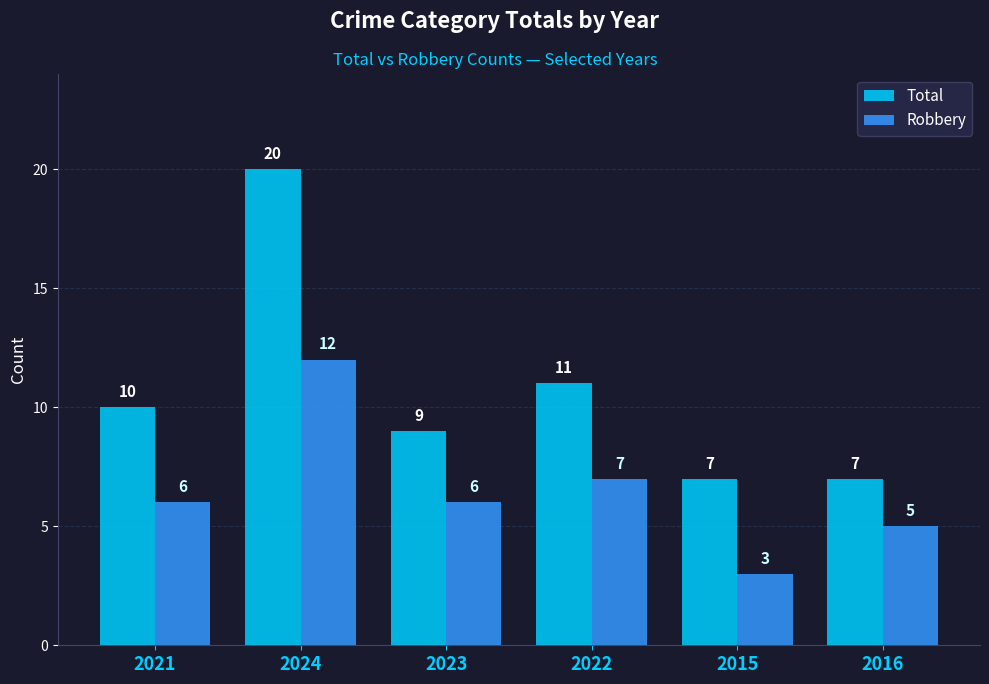

Does the chart contain any negative values?

No